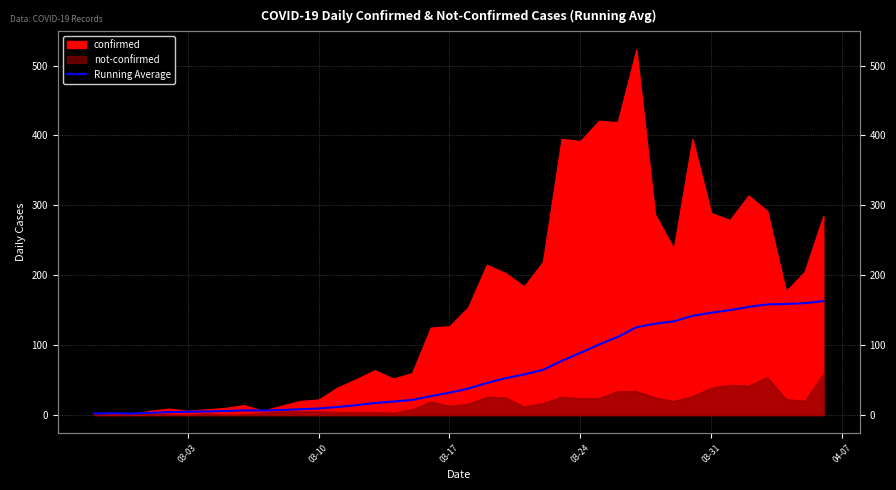

How many lines are shown in the chart?

1